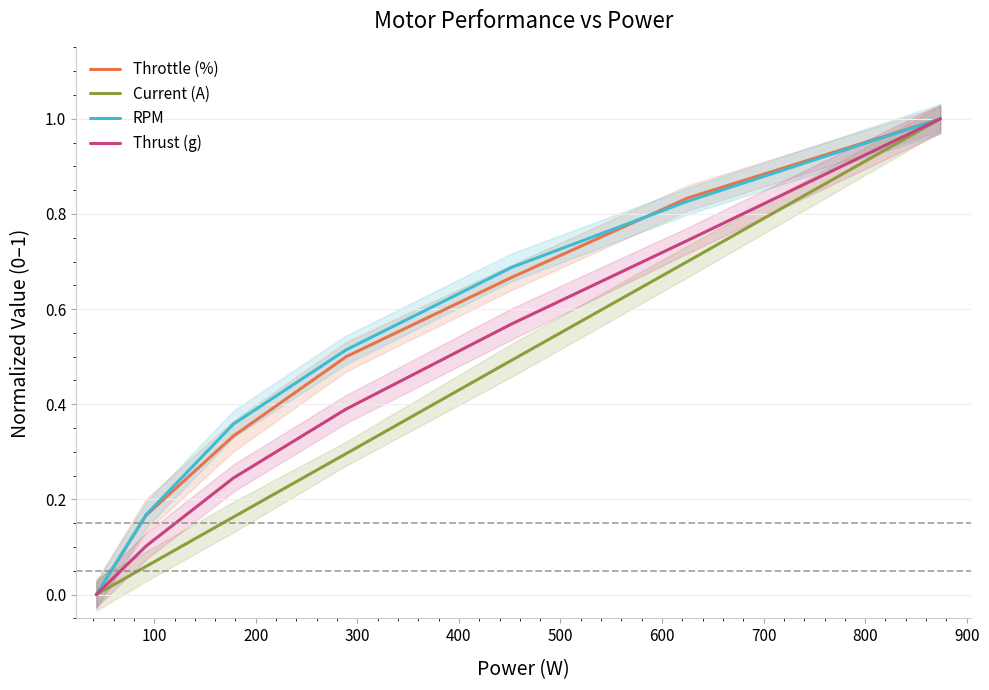

What are all the series names shown in the legend?

Throttle (%), Current (A), RPM, Thrust (g)